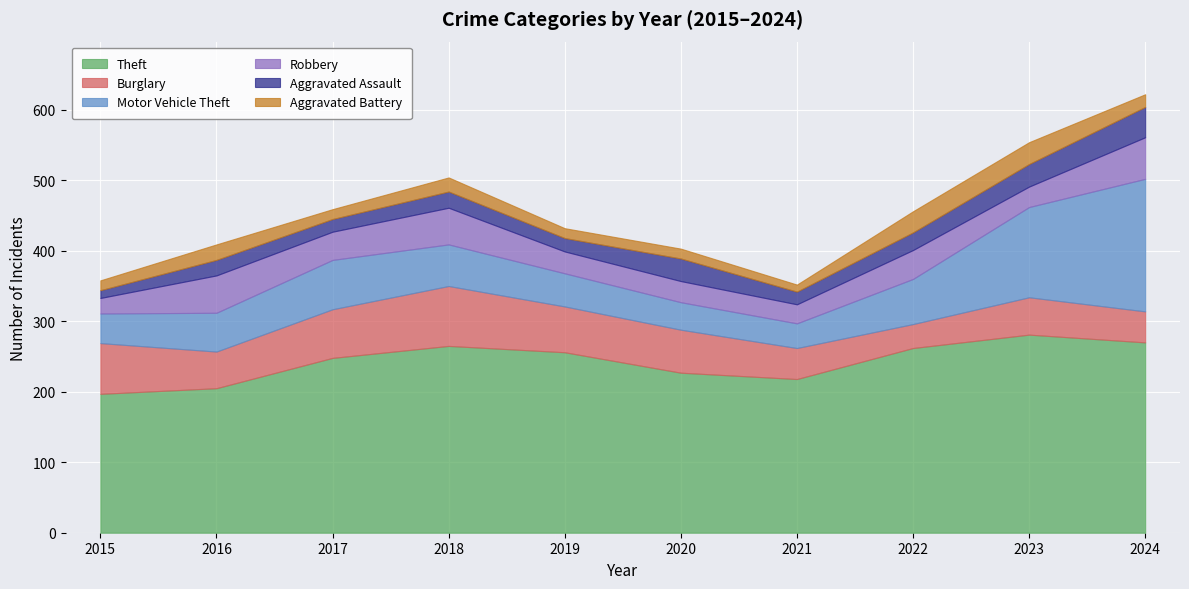

Does the chart display data point markers on the line(s)?

No